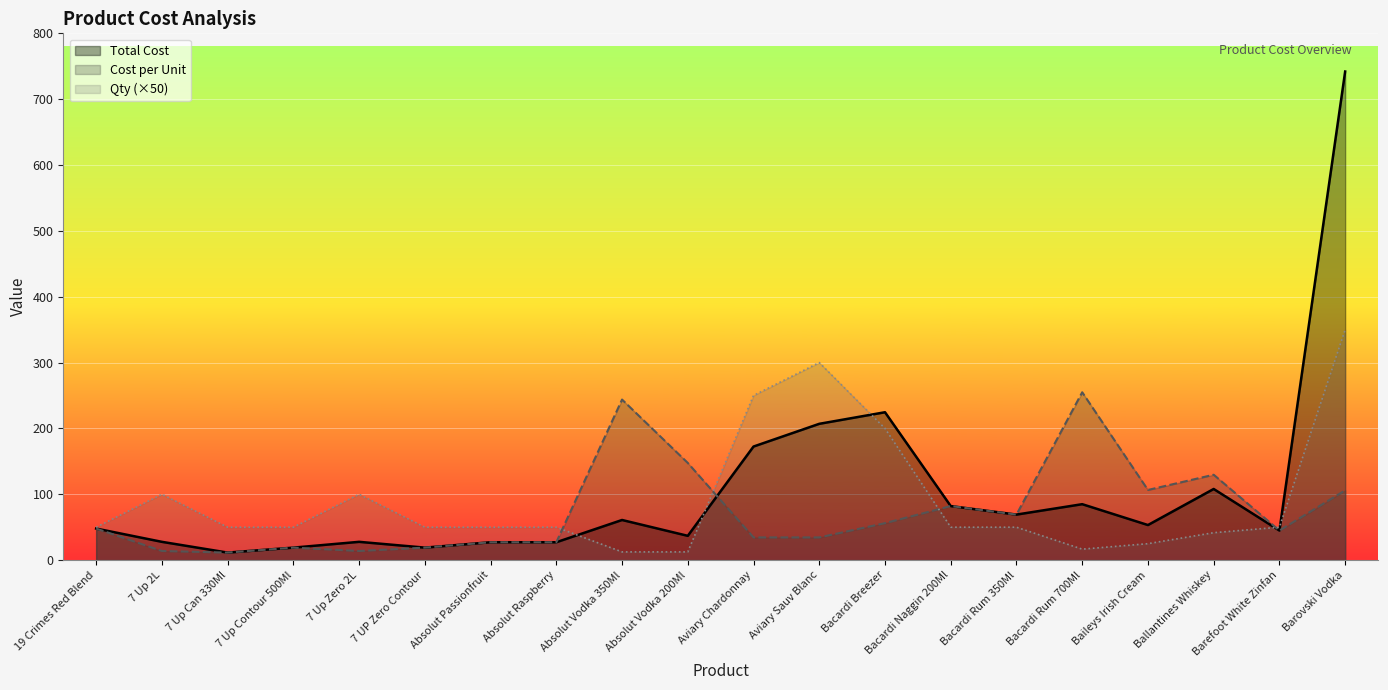

The value of Total Cost at Baileys Irish Cream is 94.2. True or false?

False